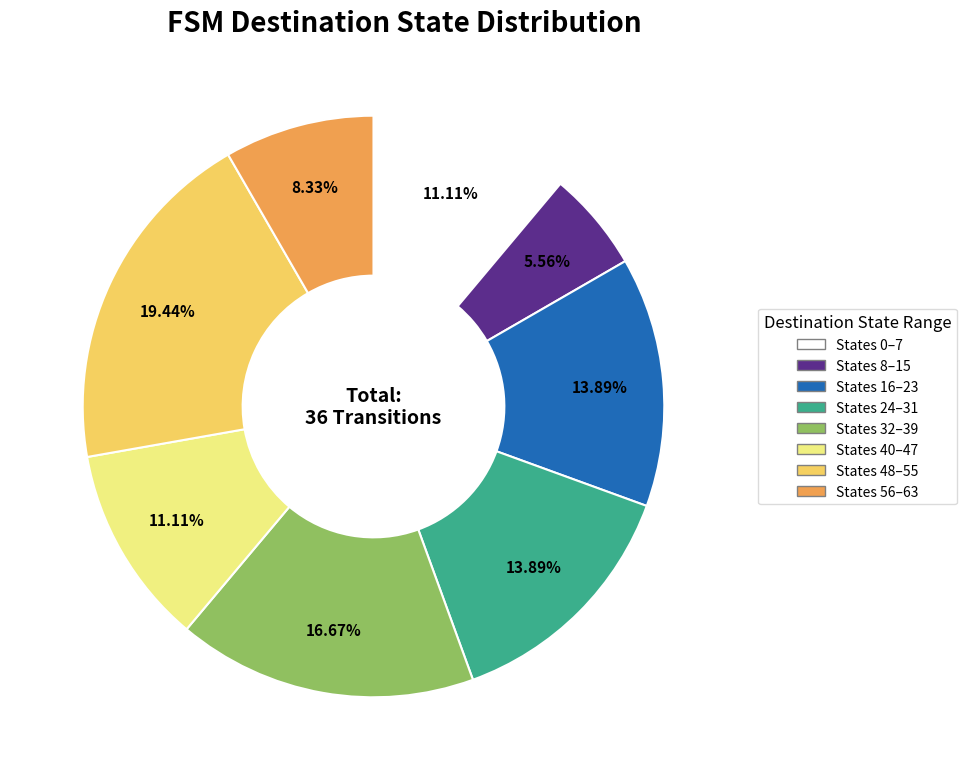

Is there a majority slice in this chart?

No